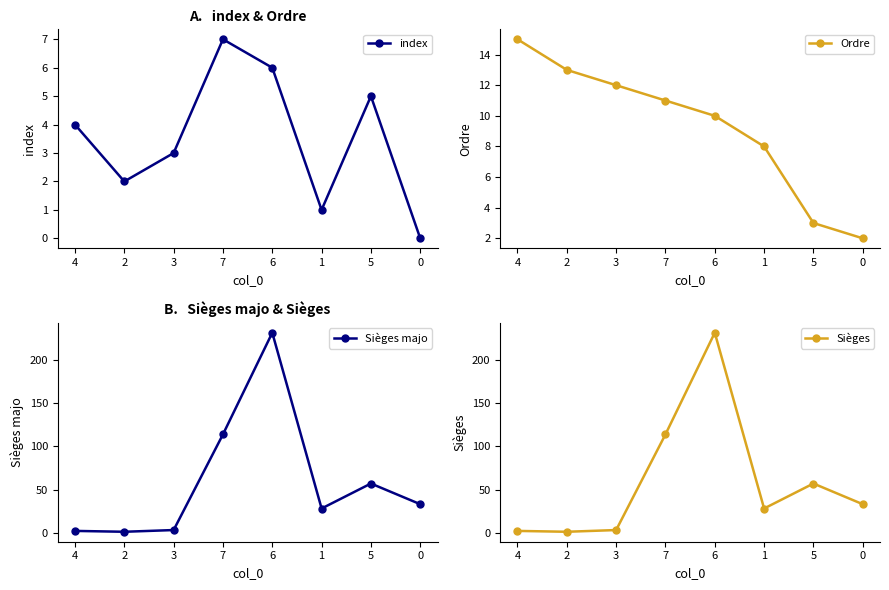

What is the difference between the highest and lowest values at 2?

12